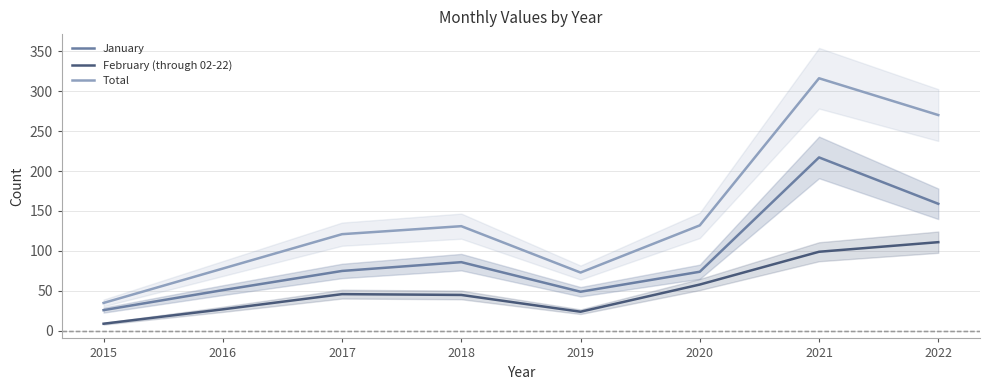

Count the number of data series in this chart.

3